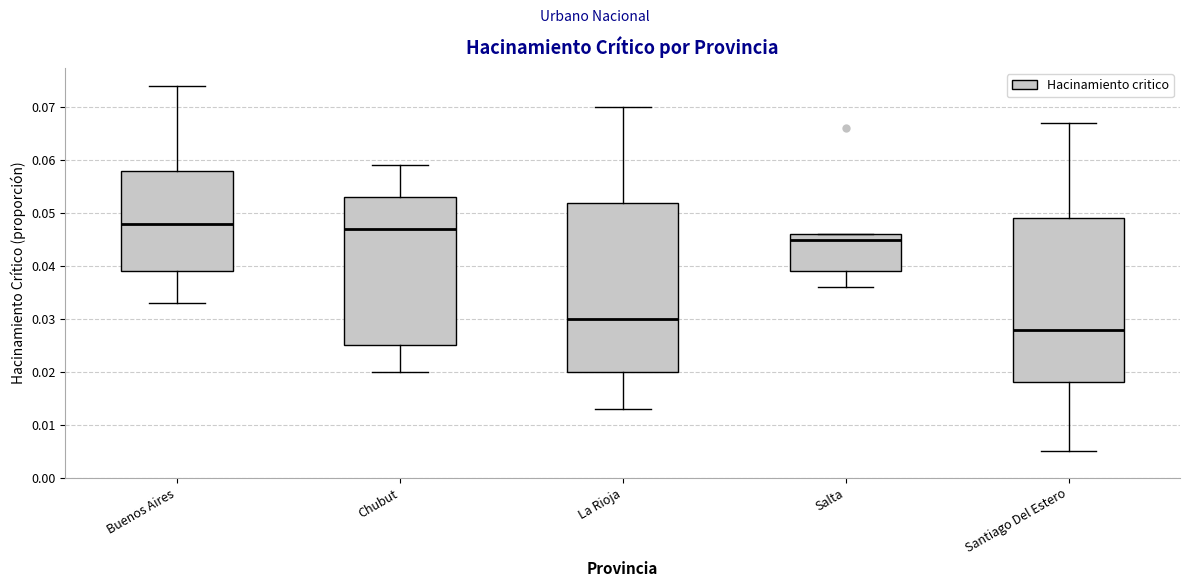

Reading left to right, read every box against the y-axis: the position of its median line, the range the box covers, and the ends of its whiskers. The values are not printed on the chart, so give them approximately, as read against the axis.

Buenos Aires: median 0.048, box 0.039 to 0.058, whiskers 0.033 to 0.074
Chubut: median 0.047, box 0.025 to 0.053, whiskers 0.020 to 0.059
La Rioja: median 0.030, box 0.020 to 0.052, whiskers 0.013 to 0.070
Salta: median 0.045, box 0.039 to 0.046, whiskers 0.036 to 0.046
Santiago Del Estero: median 0.028, box 0.018 to 0.049, whiskers 0.005 to 0.067